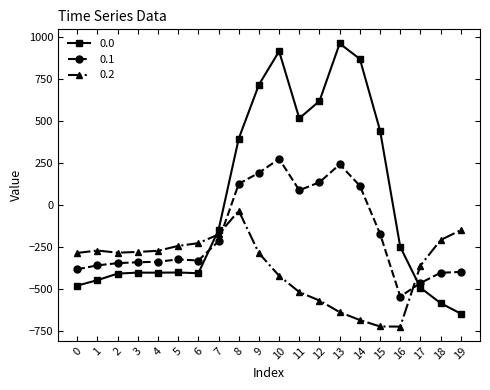

What is the value of the 0.2 point at the 18th from the left?

-362.4